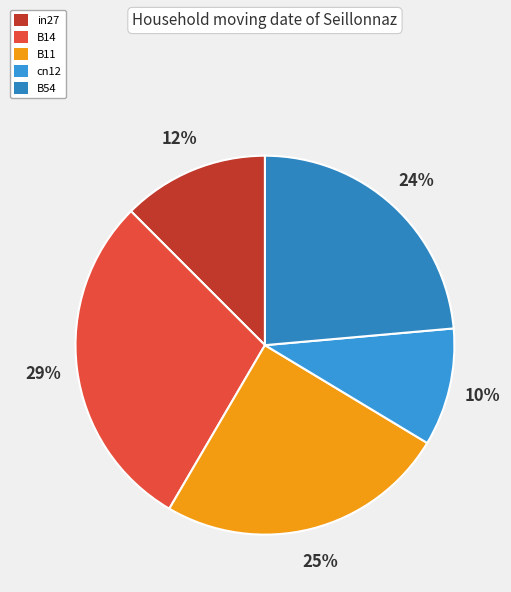

Is there a majority slice in this chart?

No